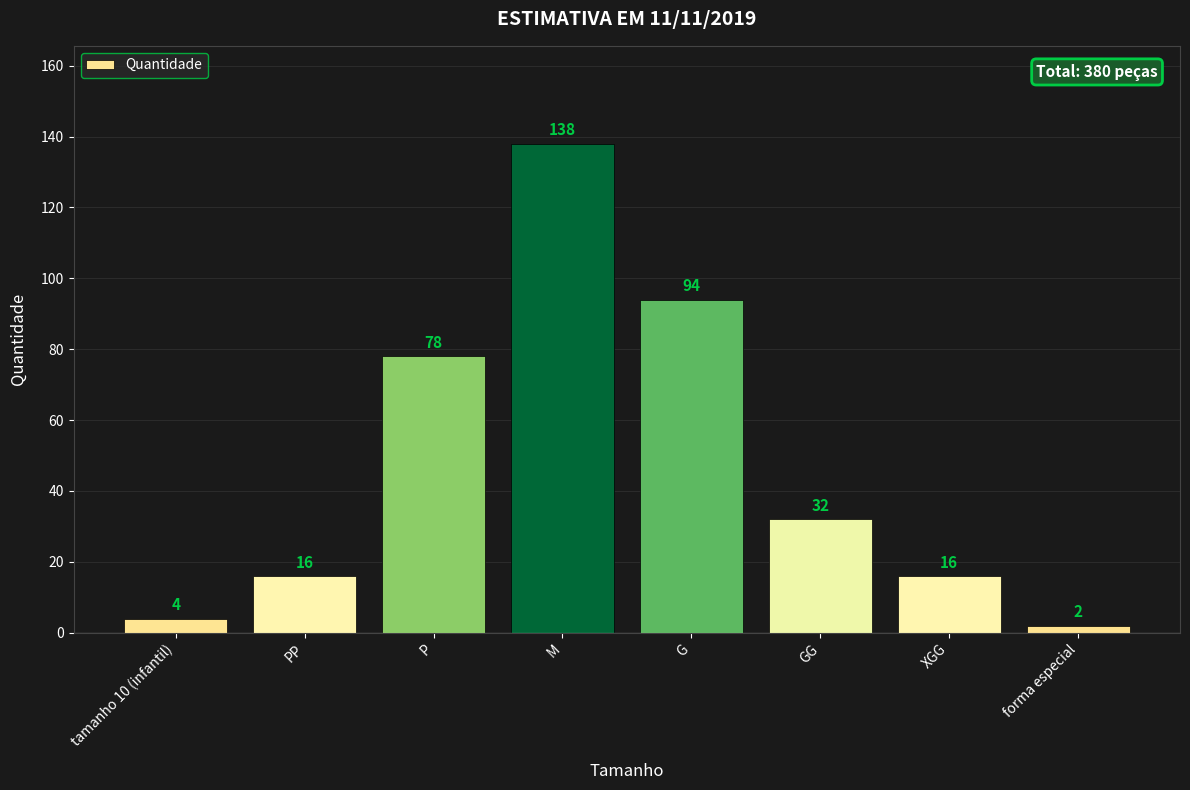

How many series are shown in this chart?

1